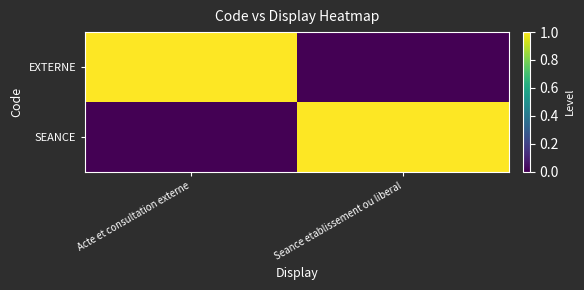

Reading left to right, extract all data points from this chart.

EXTERNE: Acte et consultation externe=1	Seance etablissement ou liberal=0
SEANCE: Acte et consultation externe=0	Seance etablissement ou liberal=1